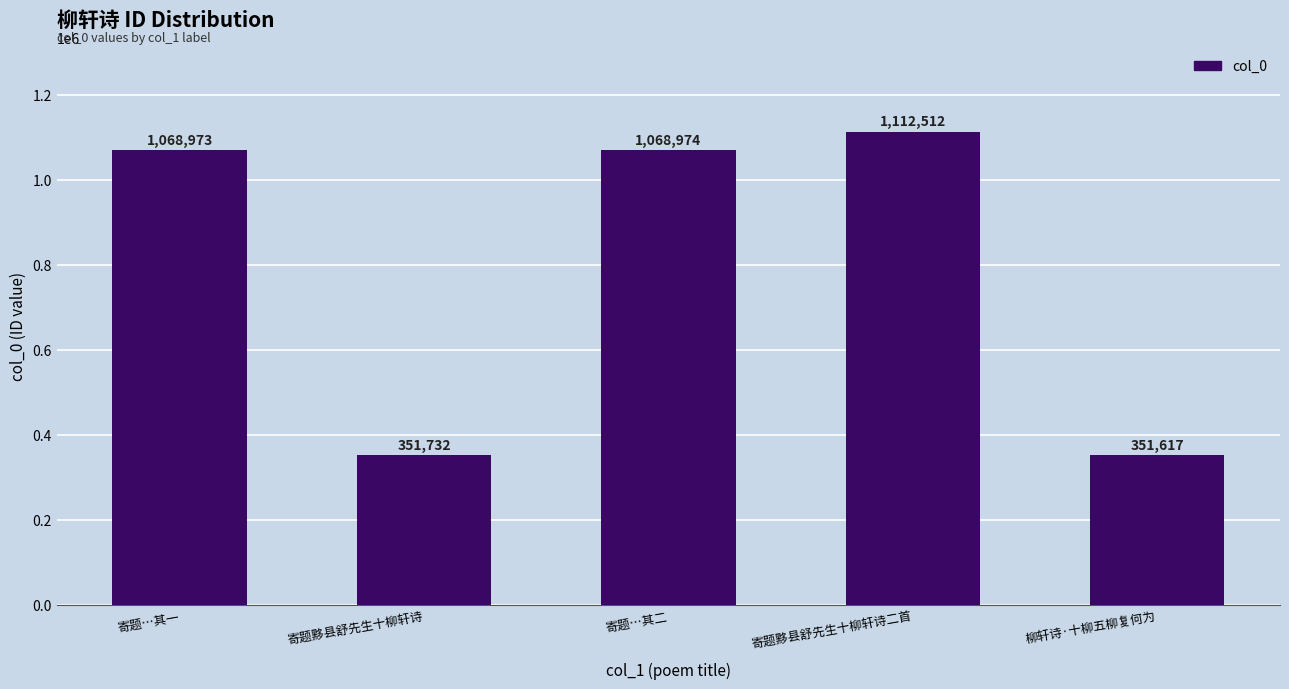

What is the approximate value at 寄题黟县舒先生十柳轩诗, to the nearest 100?

351700